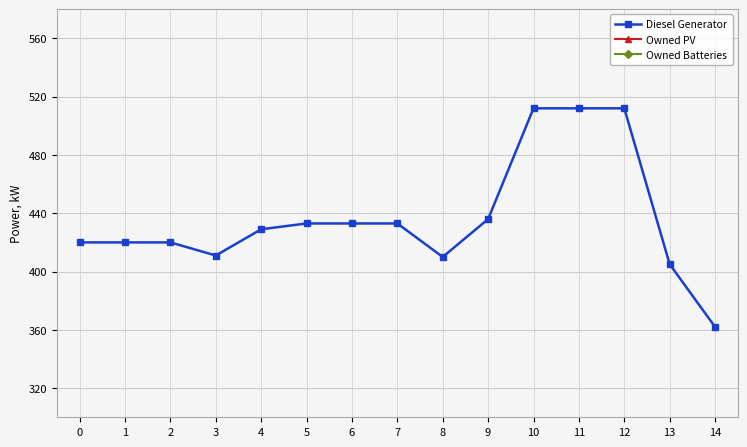

Rank the series by their maximum value, from lowest to highest.

Owned PV, Owned Batteries, Diesel Generator